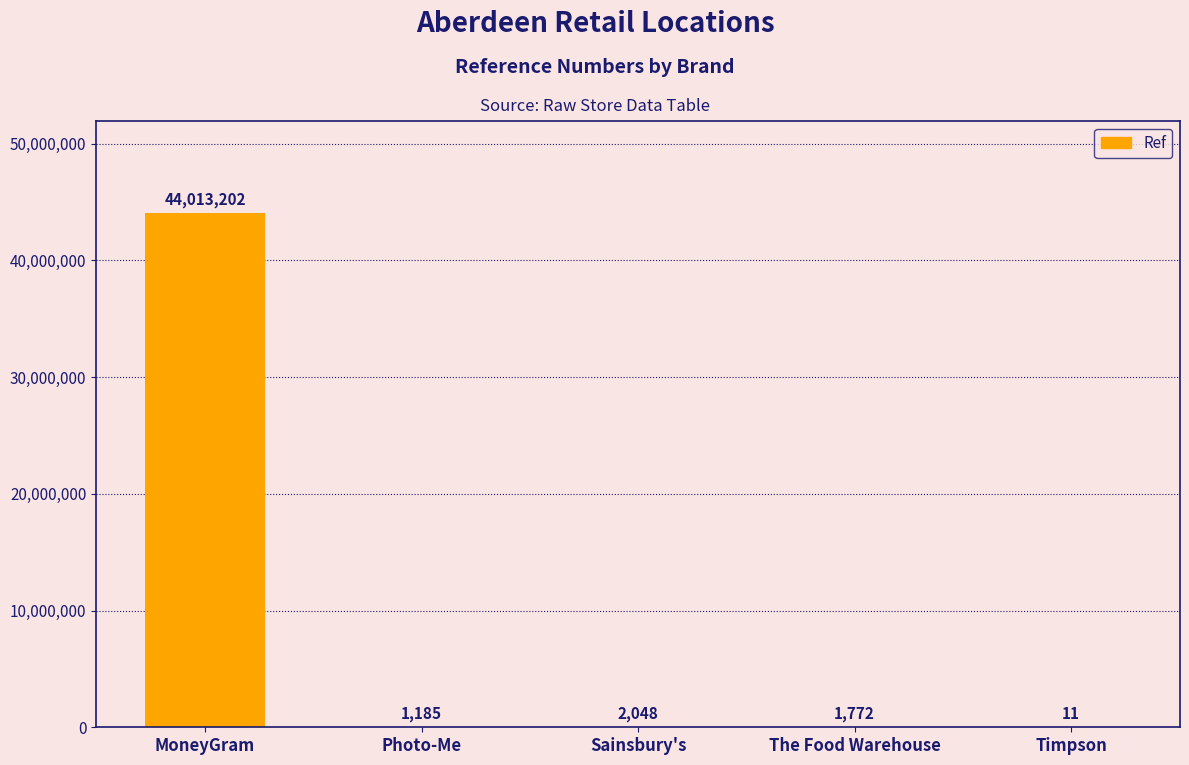

What is the change in value from MoneyGram to Timpson?

-44013191